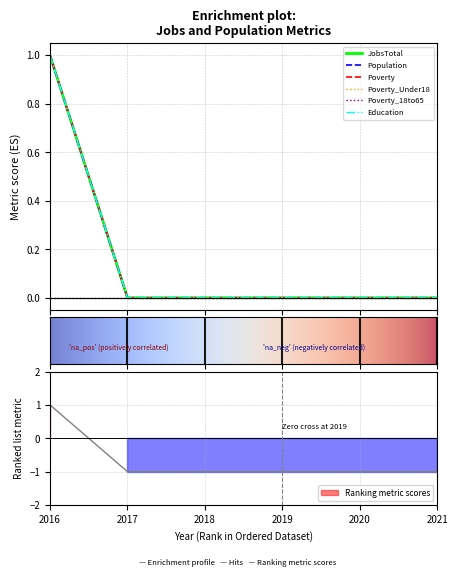

What is the difference between the maximum and minimum values in the Population series?

1